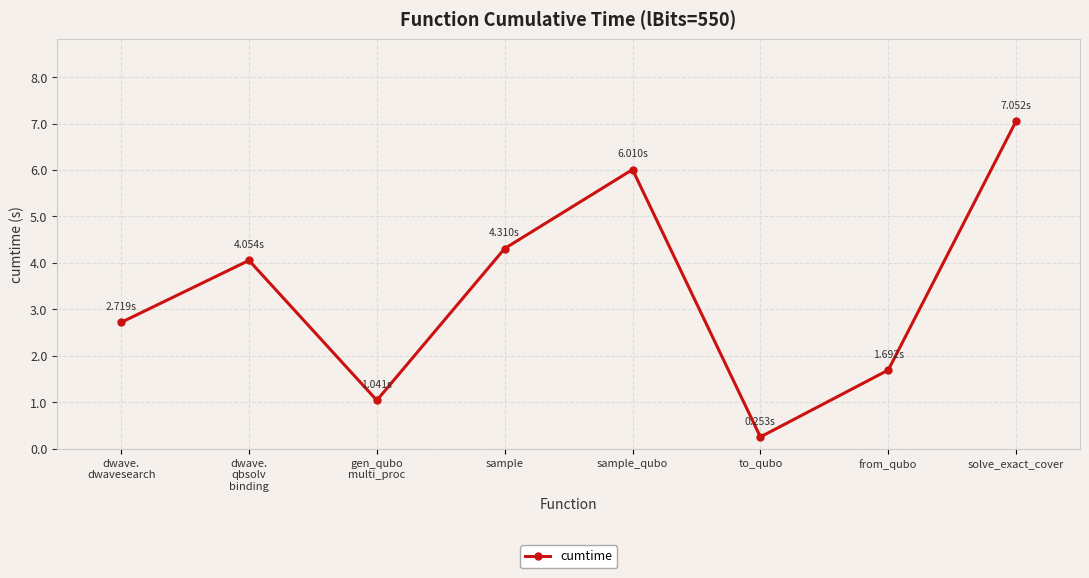

Reading right to left, what are all the values shown in this chart?

solve_exact_cover=7.1	from_qubo=1.7	to_qubo=0.3	sample_qubo=6.0	sample=4.3	gen_qubo
multi_proc=1.0	dwave.
qbsolv
binding=4.1	dwave.
dwavesearch=2.7